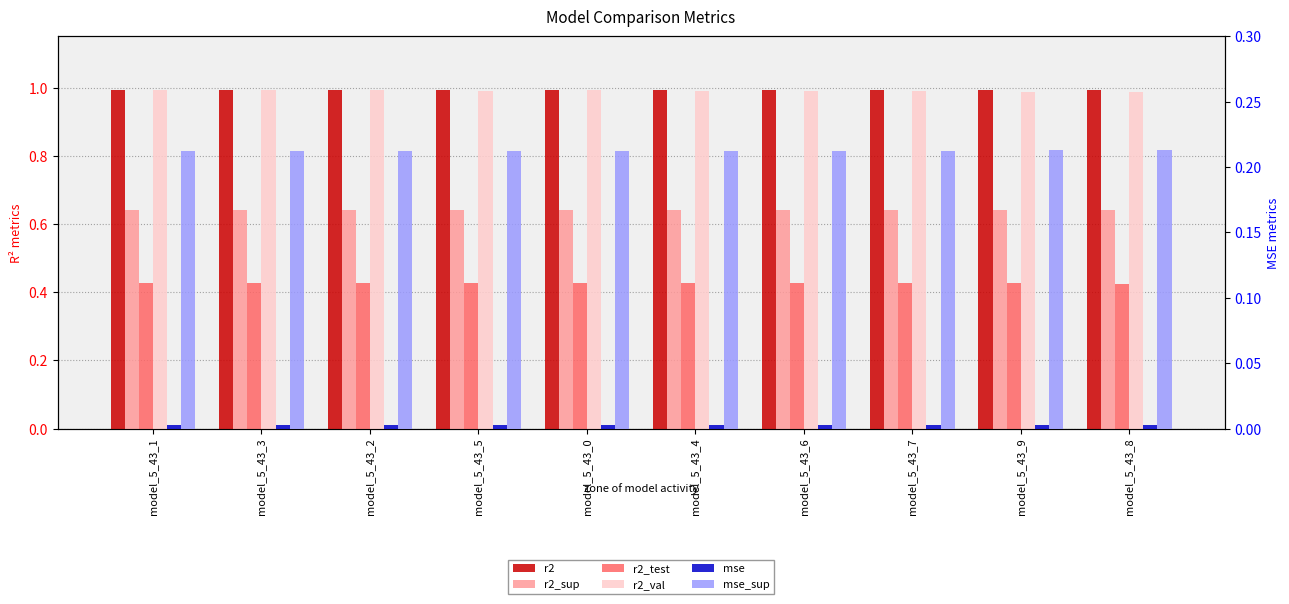

What is the highest value of the r2_val series?

1.0